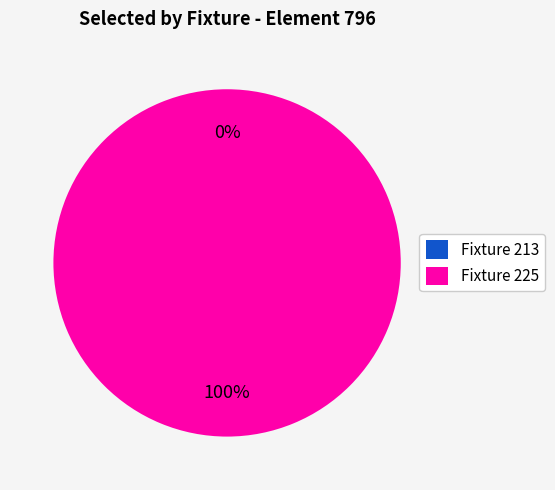

To the nearest percent, what is the average slice percentage?

50%